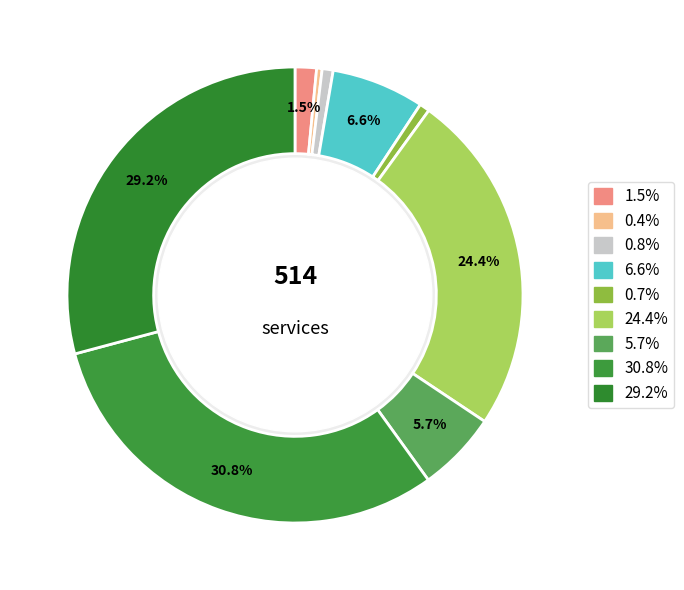

How many slices are in this pie chart?

9